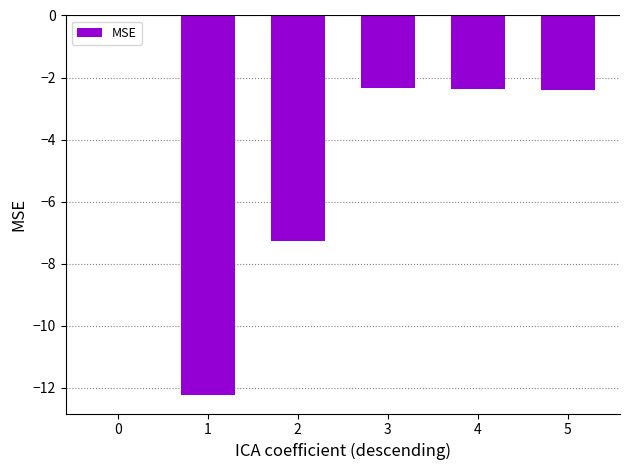

What is the difference between the values at 3 and 5?

0.1